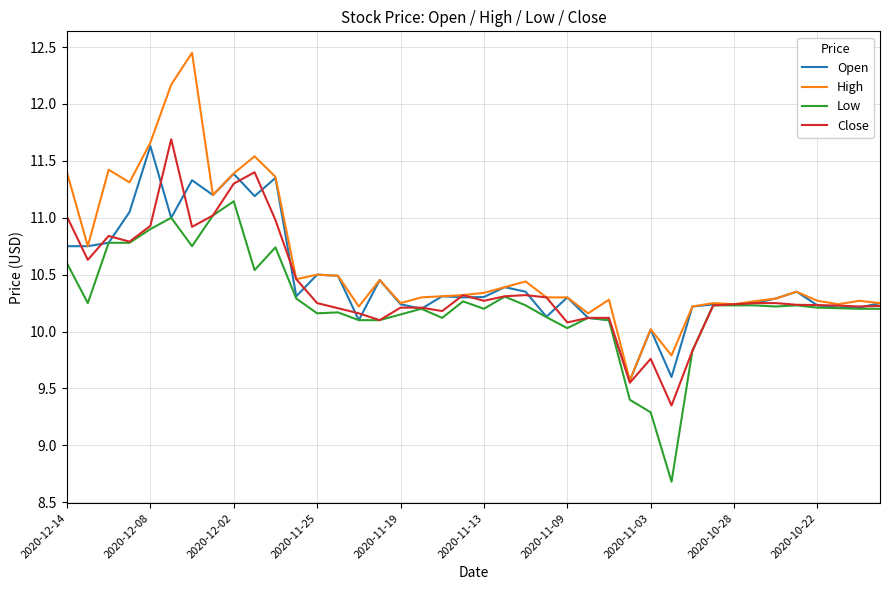

What is the sum of all Close values?

415.7